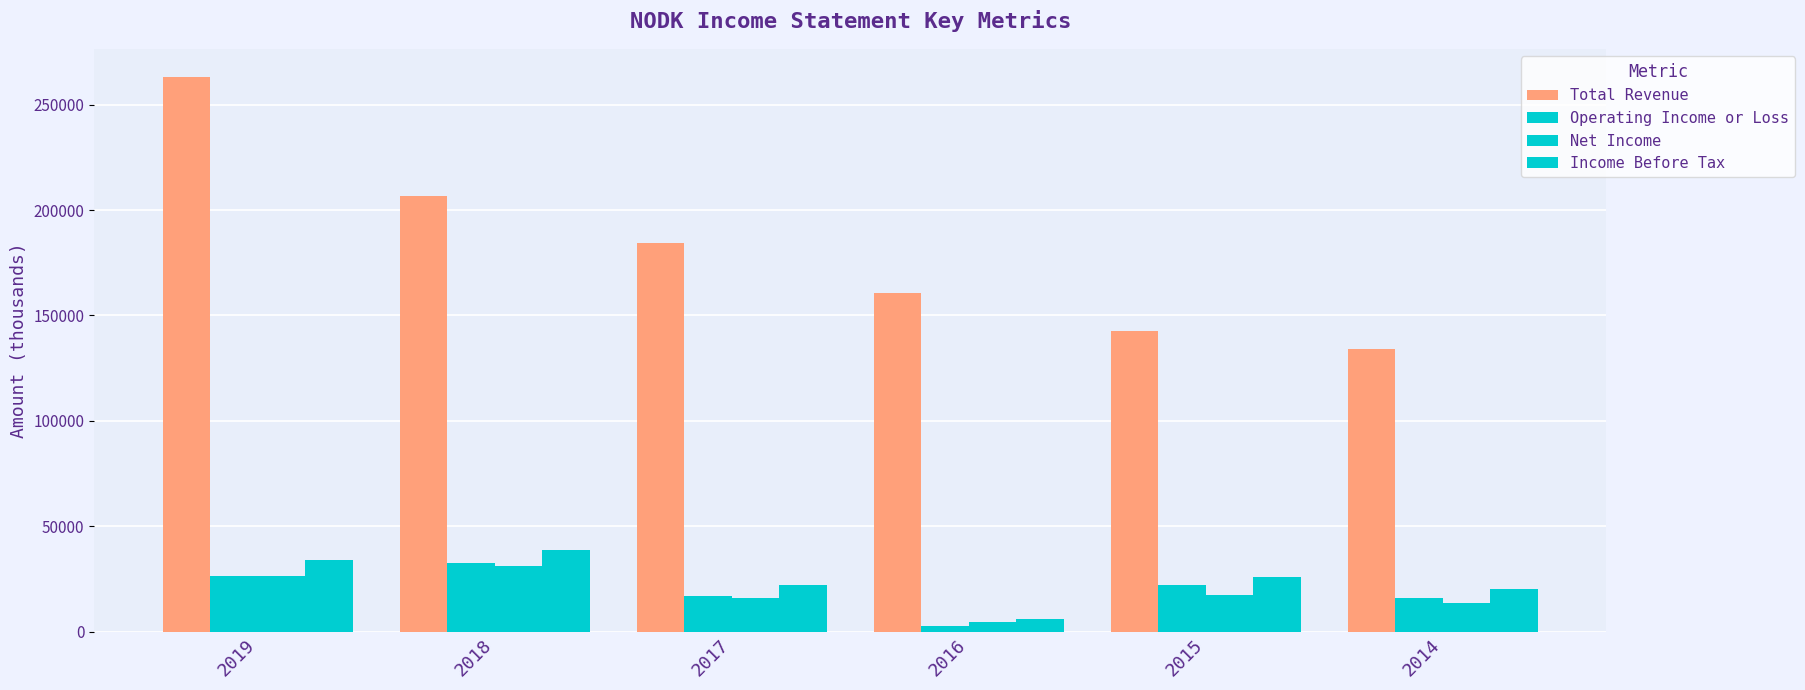

Where does the Total Revenue series first go above 184400?

2019